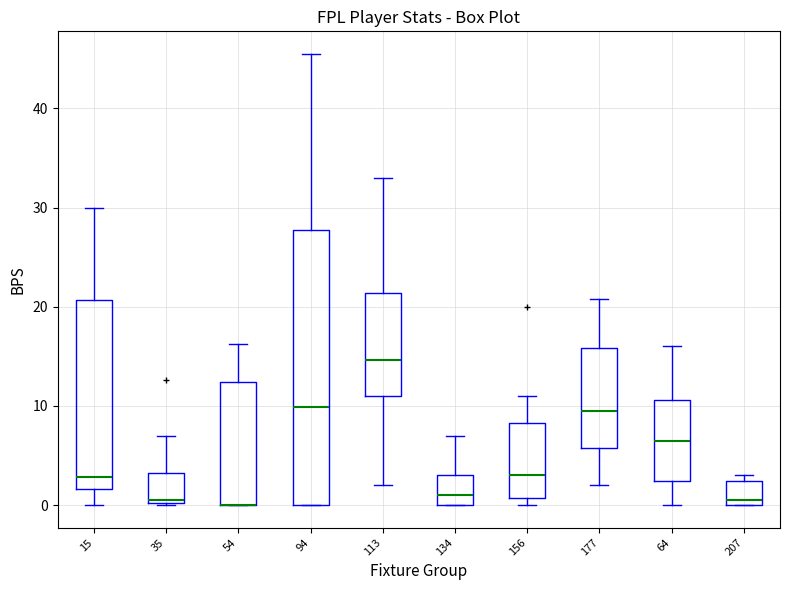

Reading left to right, read every box against the y-axis: the position of its median line, the range the box covers, and the ends of its whiskers. The values are not printed on the chart, so give them approximately, as read against the axis.

15: median 3, box 2 to 21, whiskers 0 to 30
35: median 1, box 0 to 3, whiskers 0 to 7
54: median 0 (drawn on the box's lower edge), box 0 to 12, whiskers 0 to 16
94: median 10, box 0 to 28, whiskers 0 to 46
113: median 15, box 11 to 21, whiskers 2 to 33
134: median 1, box 0 to 3, whiskers 0 to 7
156: median 3, box 1 to 8, whiskers 0 to 11
177: median 10, box 6 to 16, whiskers 2 to 21
64: median 7, box 2 to 11, whiskers 0 to 16
207: median 1, box 0 to 2, whiskers 0 to 3